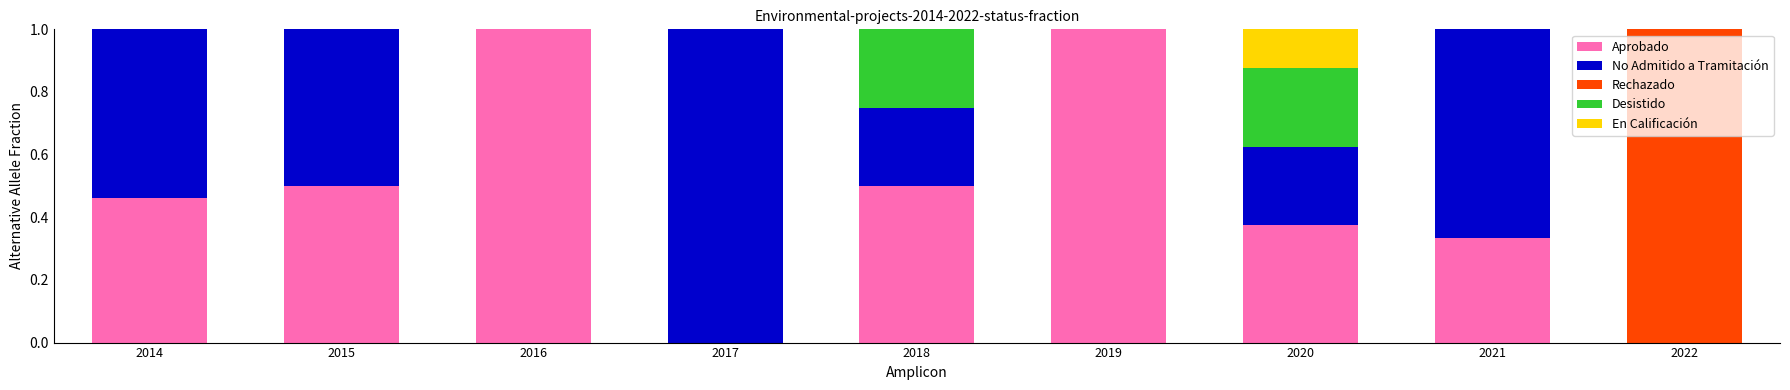

What is the highest value of the Aprobado series?

1.0